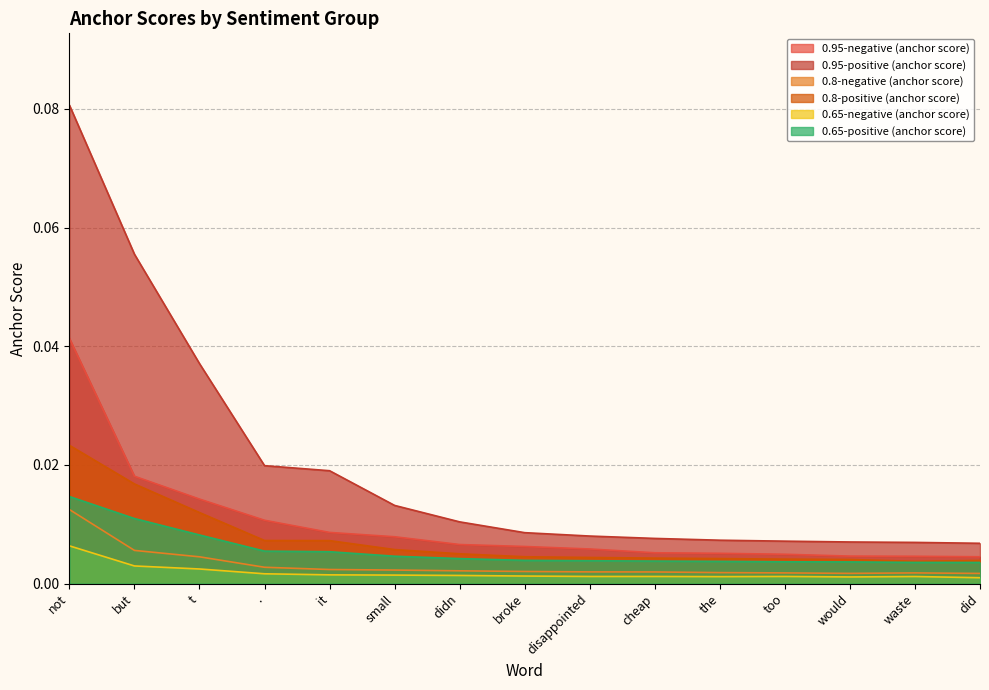

Rank the categories by 0.8-negative (anchor score) value from lowest to highest.

did, would, too, waste, the, cheap, disappointed, broke, didn, small, it, ., t, but, not